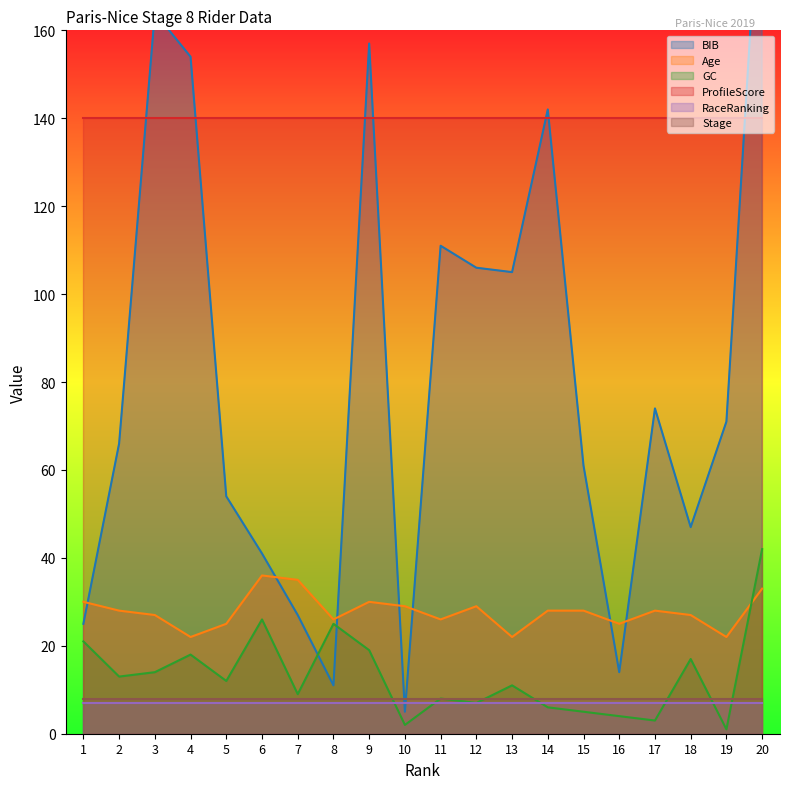

How many data points in GC are less than 12?

10